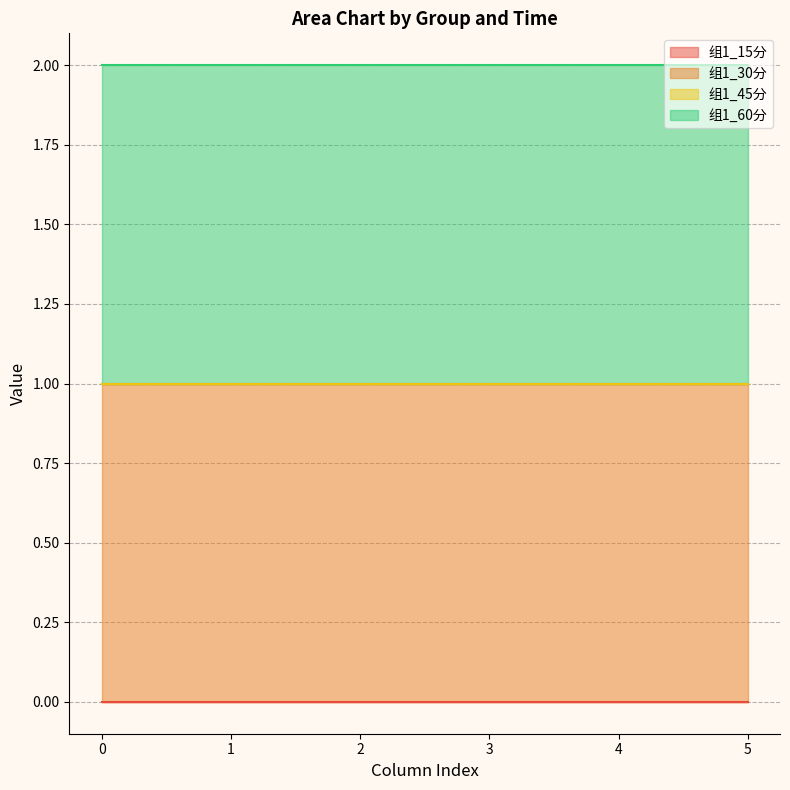

True or false: 组1_30分 and 组1_15分 intersect in this chart.

False